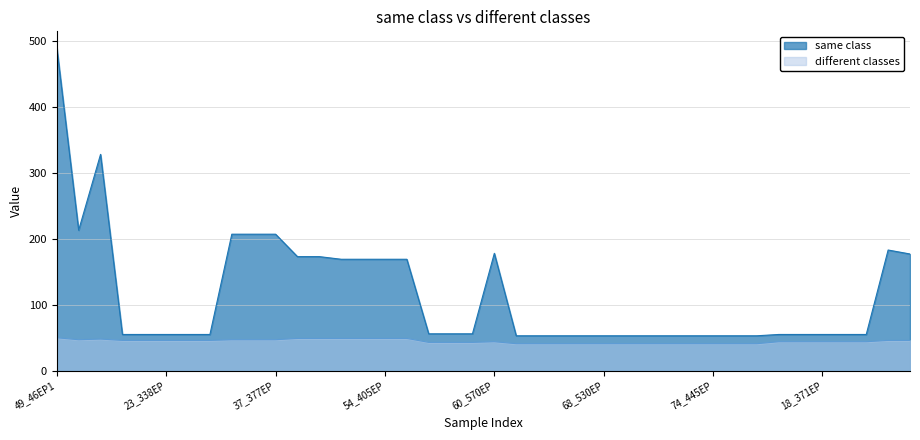

Where is different classes nearest to the value 45?

21_89EP1